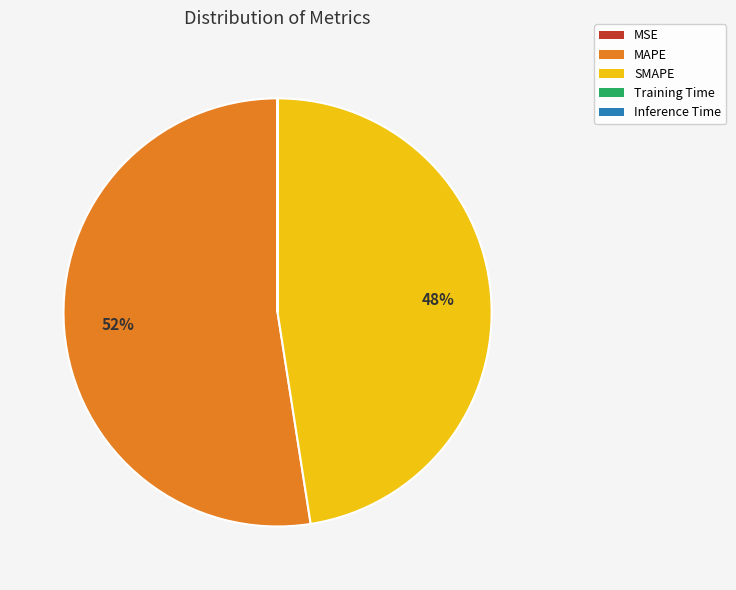

Which category has the biggest portion of the pie?

MAPE